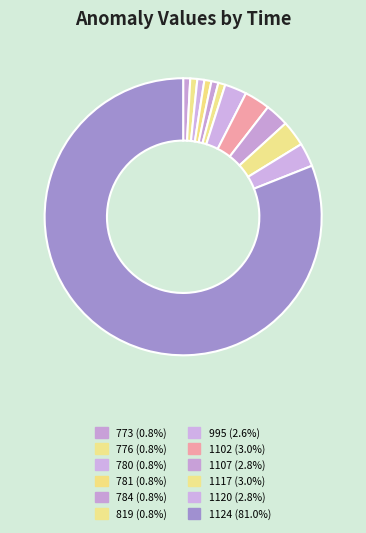

How many segments does this pie chart have?

12